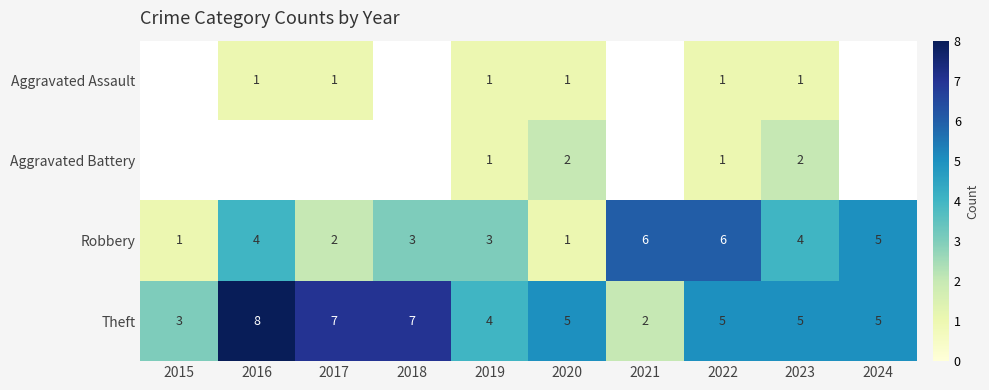

How many categories are shown in the chart?

10